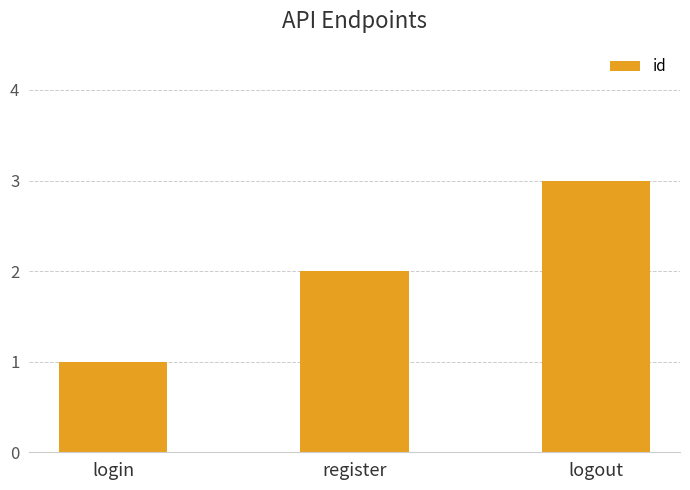

What is the approximate value at logout?

3